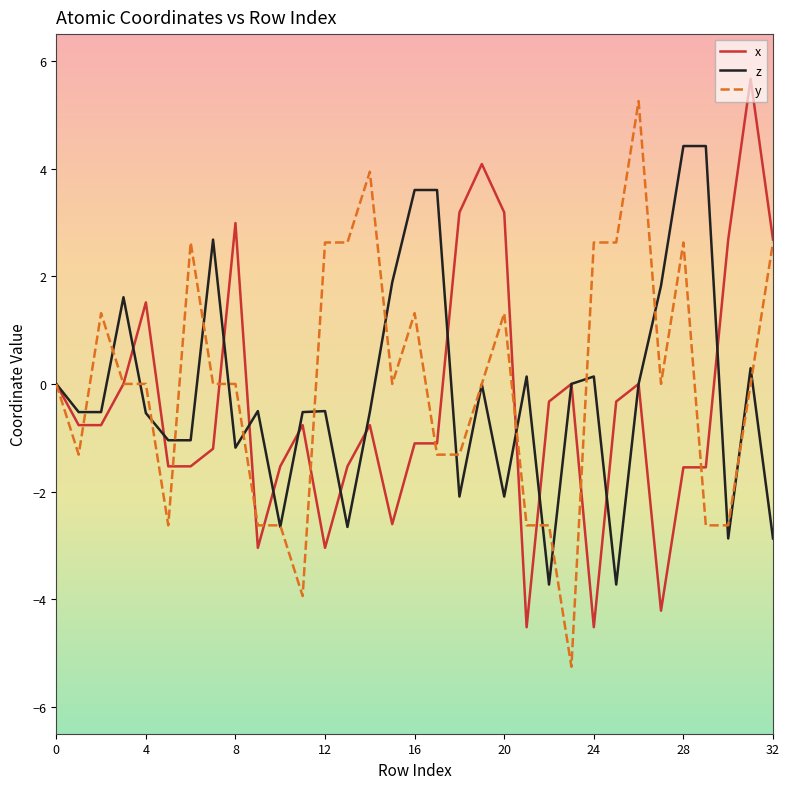

What is the lowest value of the y series?

-5.3